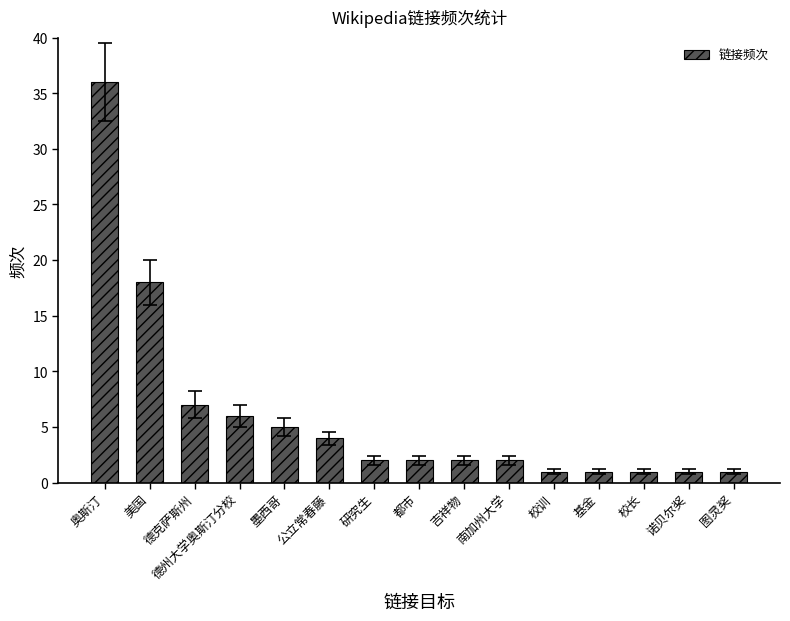

Reading left to right, extract all data points from this chart.

36	18	7	6	5	4	2	2	2	2	1	1	1	1	1